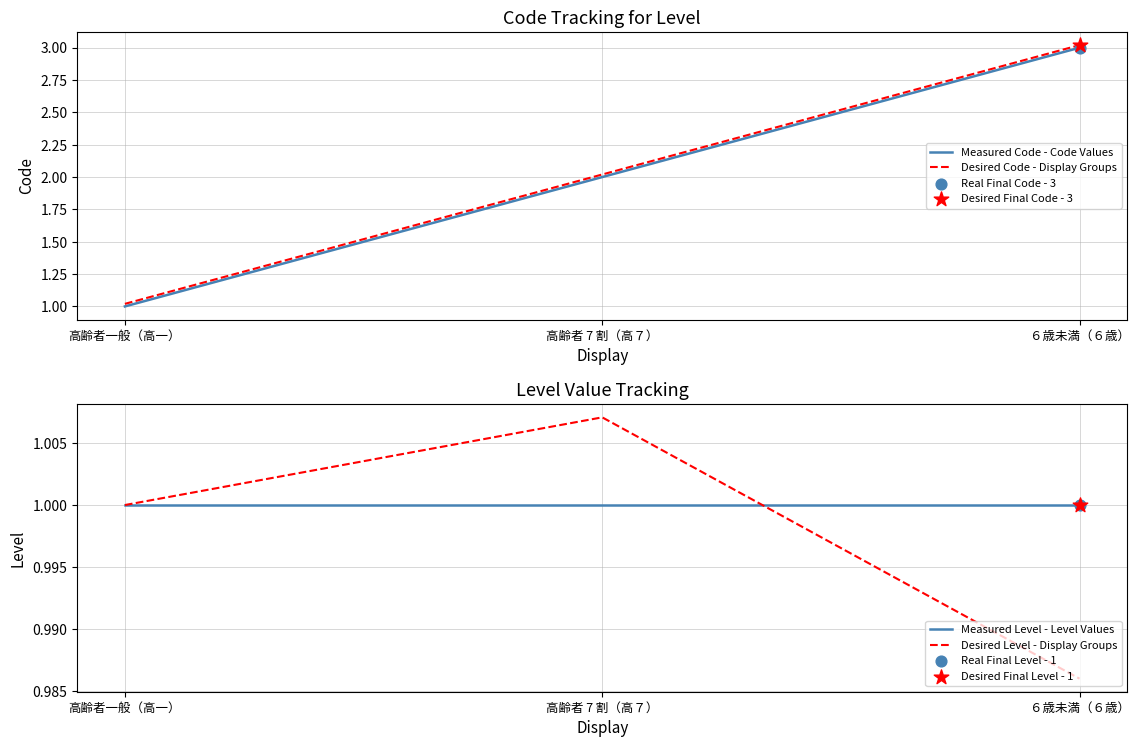

Which series has the largest total across all categories?

Desired Code - Display Groups